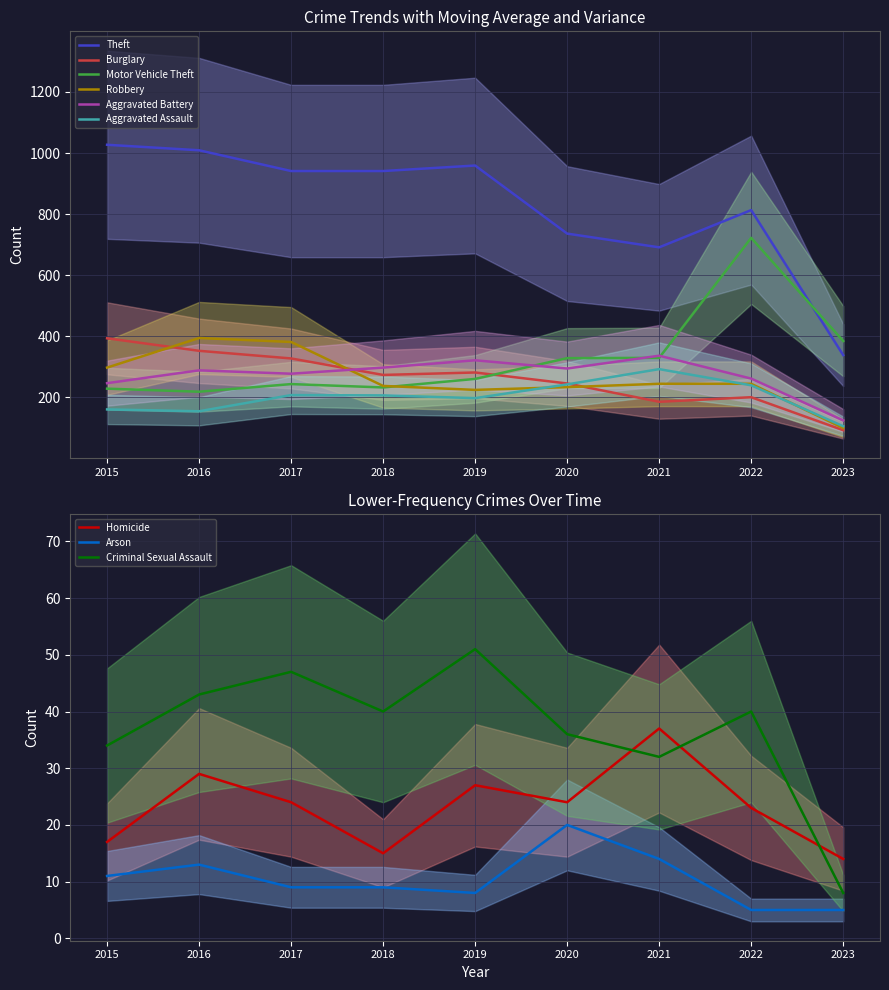

At 2015, list the series in order from smallest to largest.

Aggravated Assault, Motor Vehicle Theft, Aggravated Battery, Robbery, Burglary, Theft